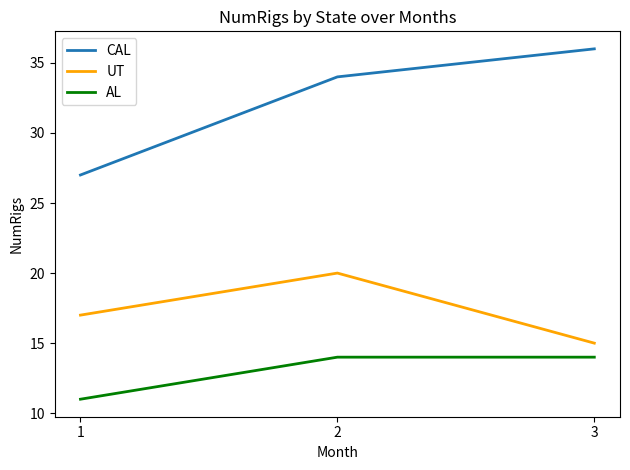

Which label corresponds to the largest value in the chart?

3